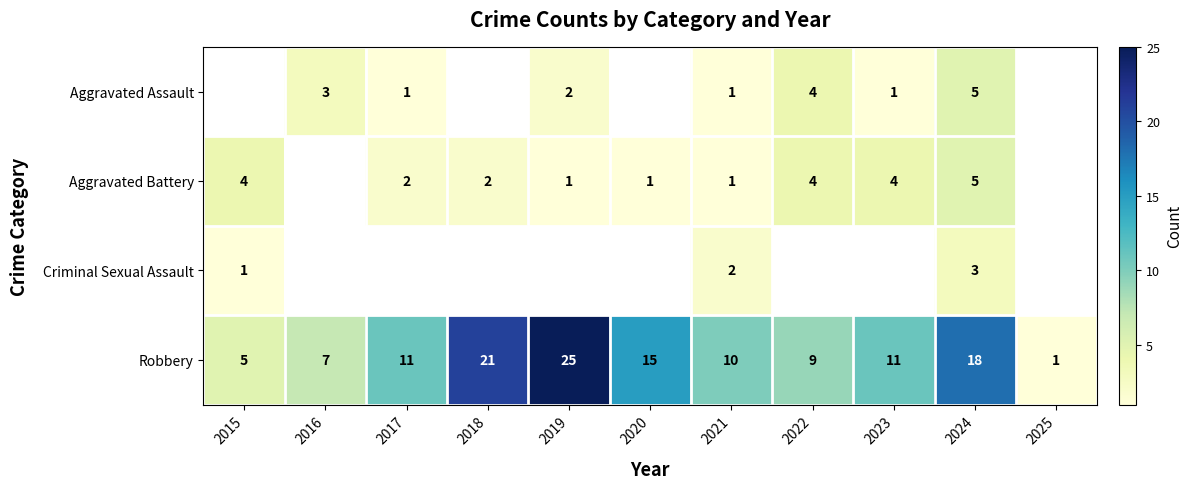

What is the difference between the maximum and second lowest values in the Robbery series?

20